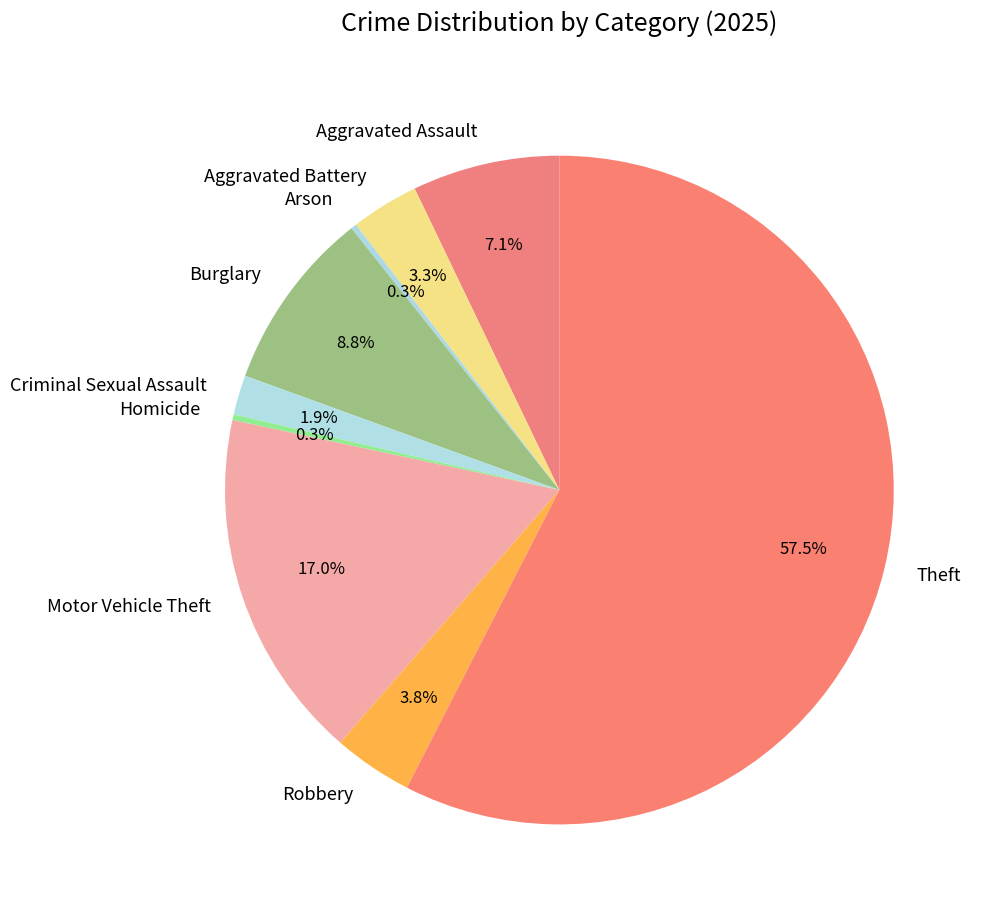

To the nearest percent, what portion does Motor Vehicle Theft represent?

17%